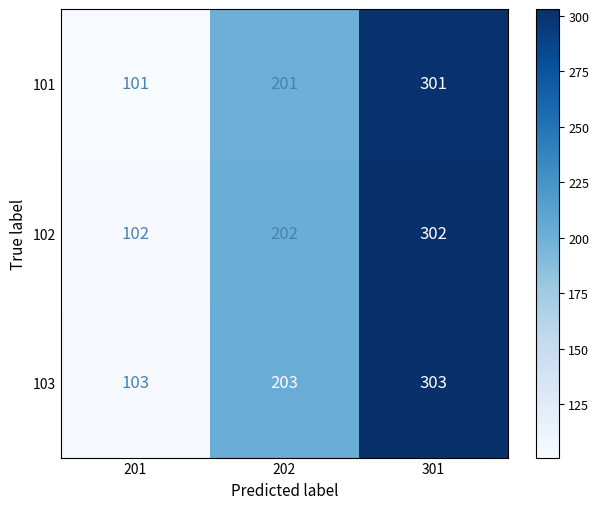

Which category has the highest value across all series?

301